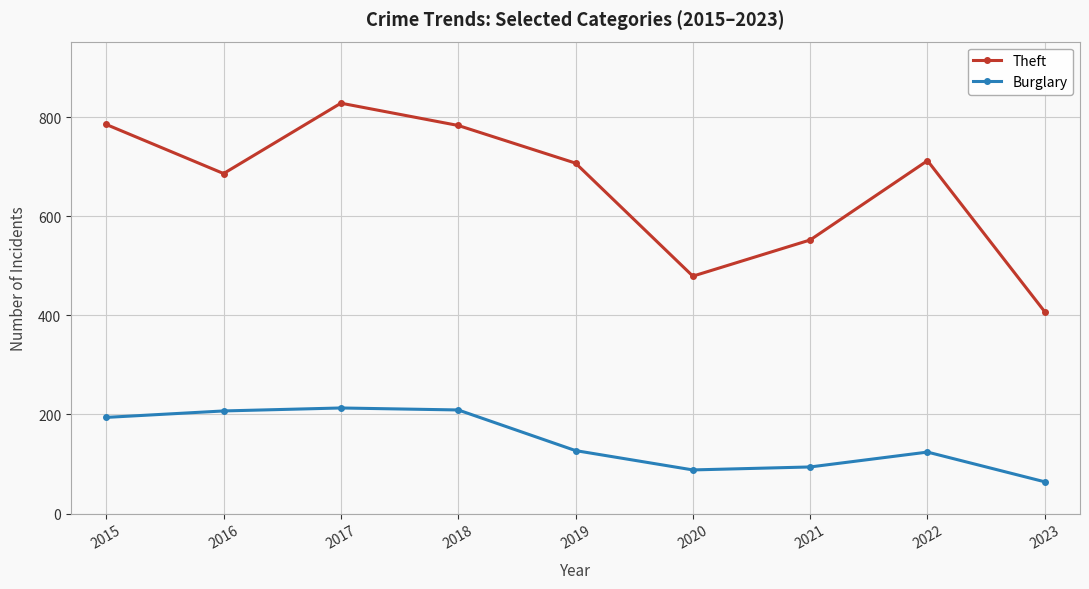

Where is the first local maximum for Theft?

2017